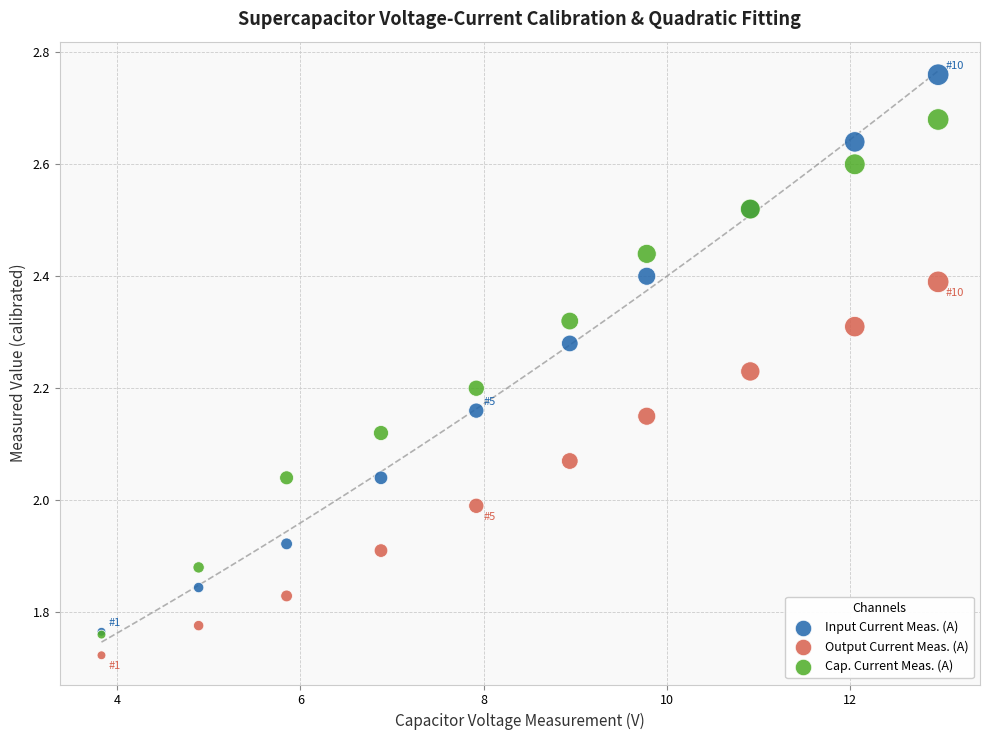

What are all the series names shown in the legend?

Input Current Meas. (A), Output Current Meas. (A), Cap. Current Meas. (A)